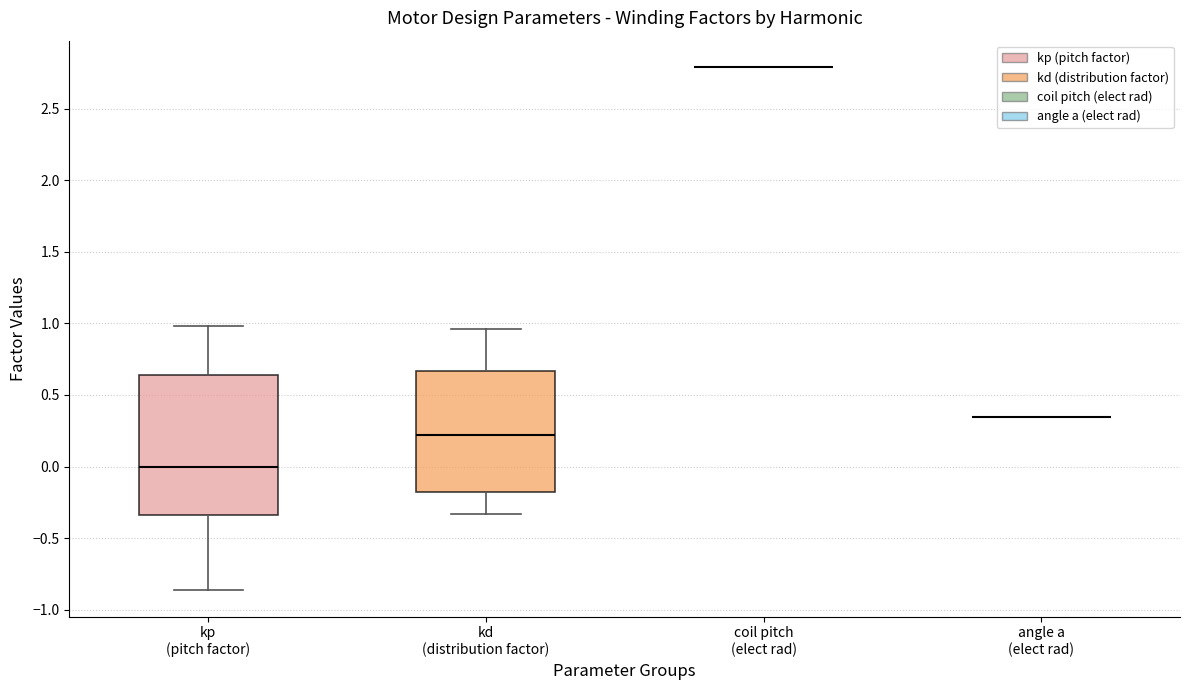

Reading left to right, read every box against the y-axis: the position of its median line, the range the box covers, and the ends of its whiskers. The values are not printed on the chart, so give them approximately, as read against the axis.

kp (pitch factor): median 0.00, box -0.35 to 0.65, whiskers -0.85 to 1.00
kd (distribution factor): median 0.20, box -0.20 to 0.65, whiskers -0.35 to 0.95
coil pitch (elect rad): box collapsed to a line at 2.80, whiskers 2.80 to 2.80
angle a (elect rad): box collapsed to a line at 0.35, whiskers 0.35 to 0.35